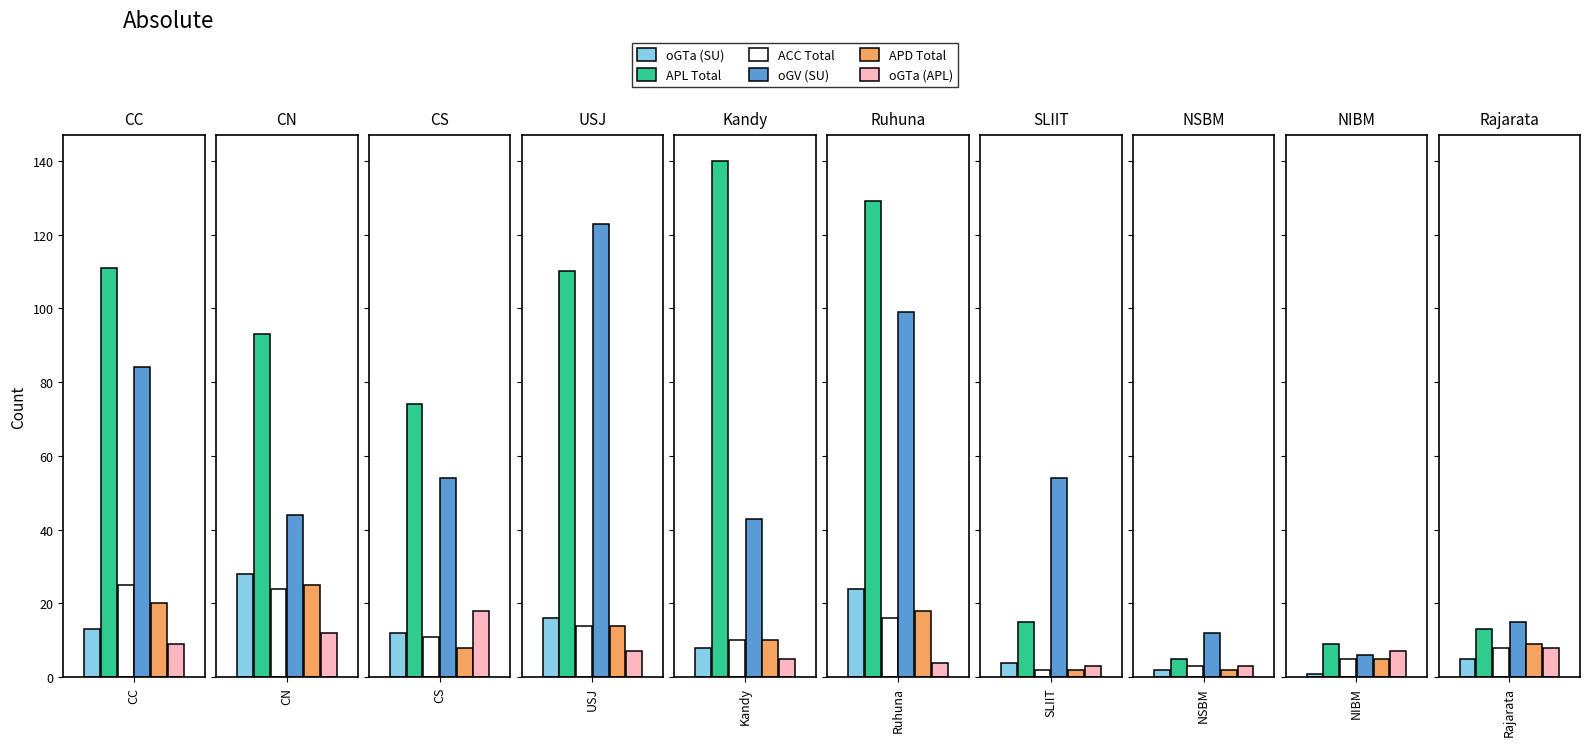

Where is APD Total nearest to the value 13?

USJ